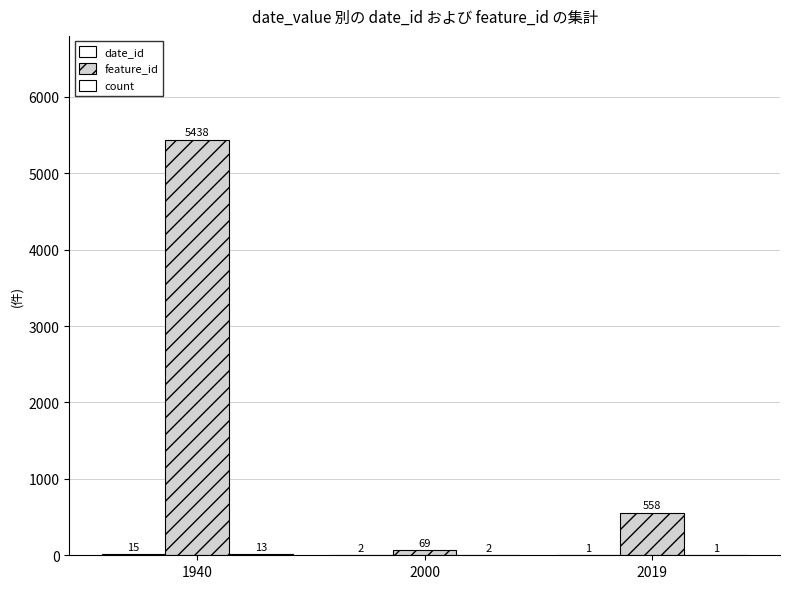

Are the bars grouped side by side (vs. stacked)?

Yes